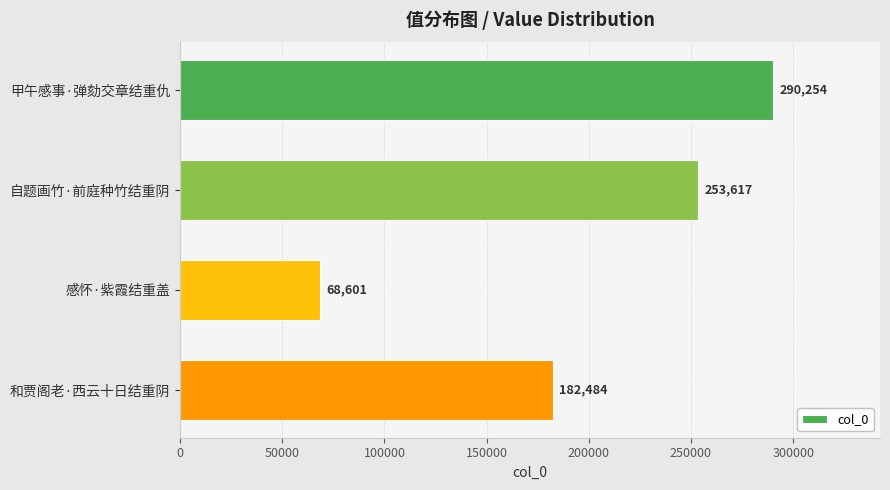

Count the number of categories in the chart.

4